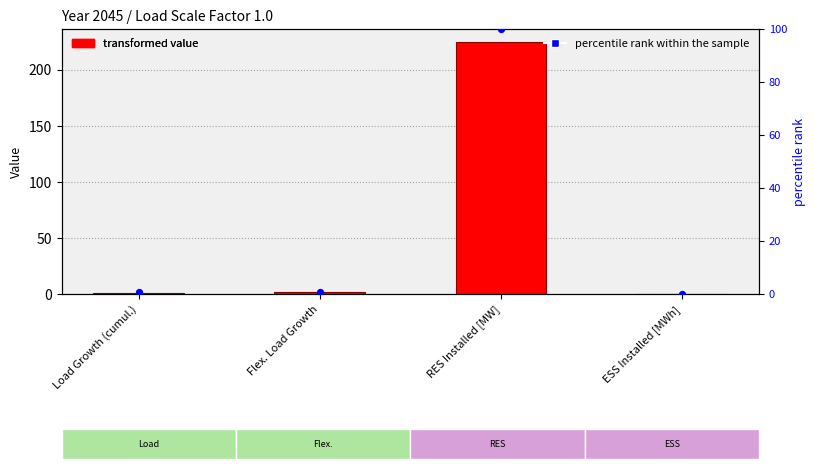

What is the total value across all series at Flex. Load Growth?

2.7